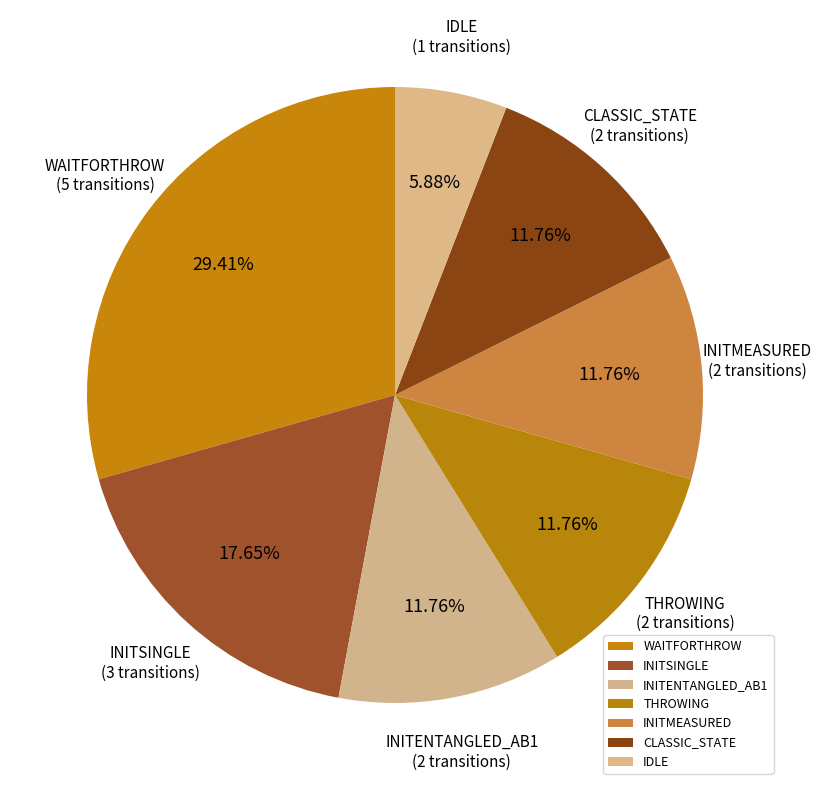

How many slices are in this pie chart?

7